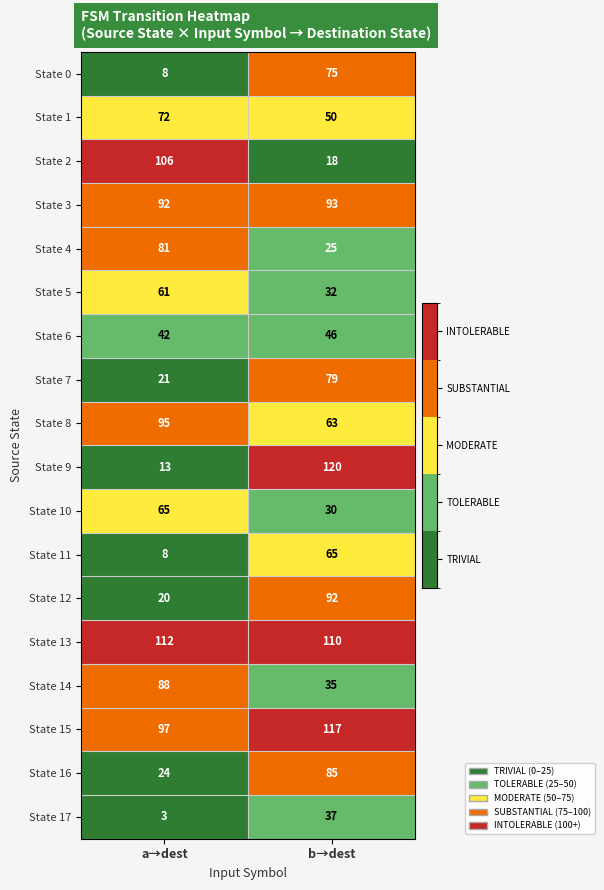

Rank the categories by State 9 value from highest to lowest.

b→dest, a→dest